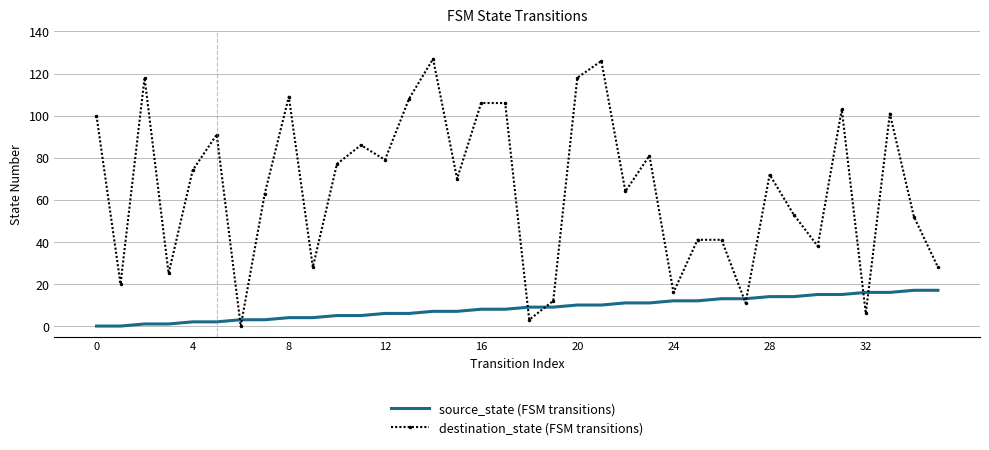

True or false: destination_state (FSM transitions) has more than 2 interior local peaks.

True